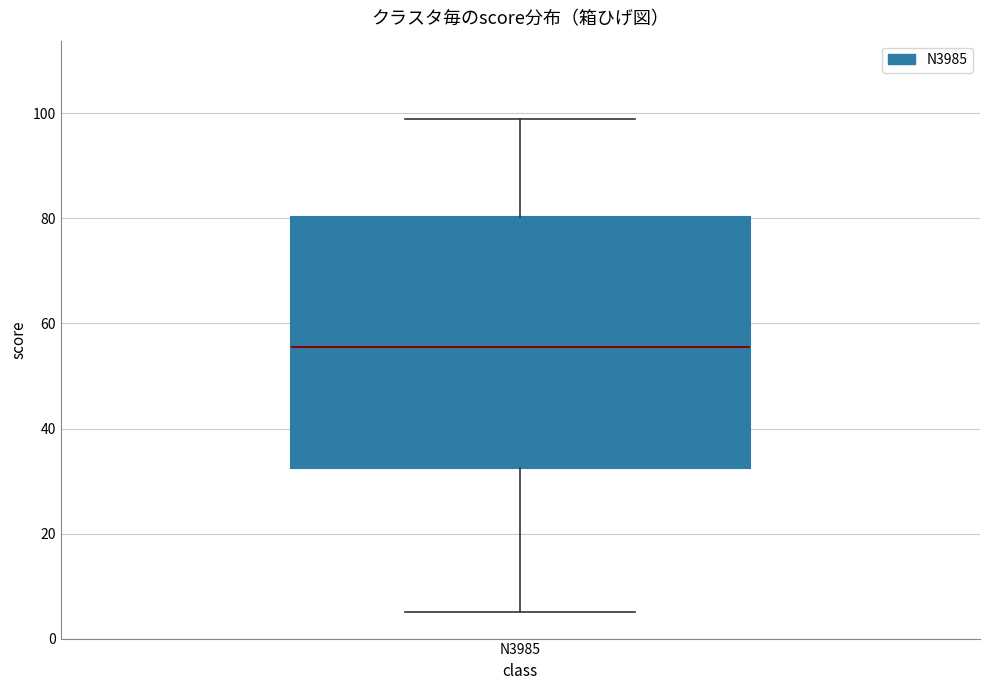

Where is the lower edge of the box for N3985 on the y-axis? The values are not printed on the chart, so give them approximately, as read against the axis.

32